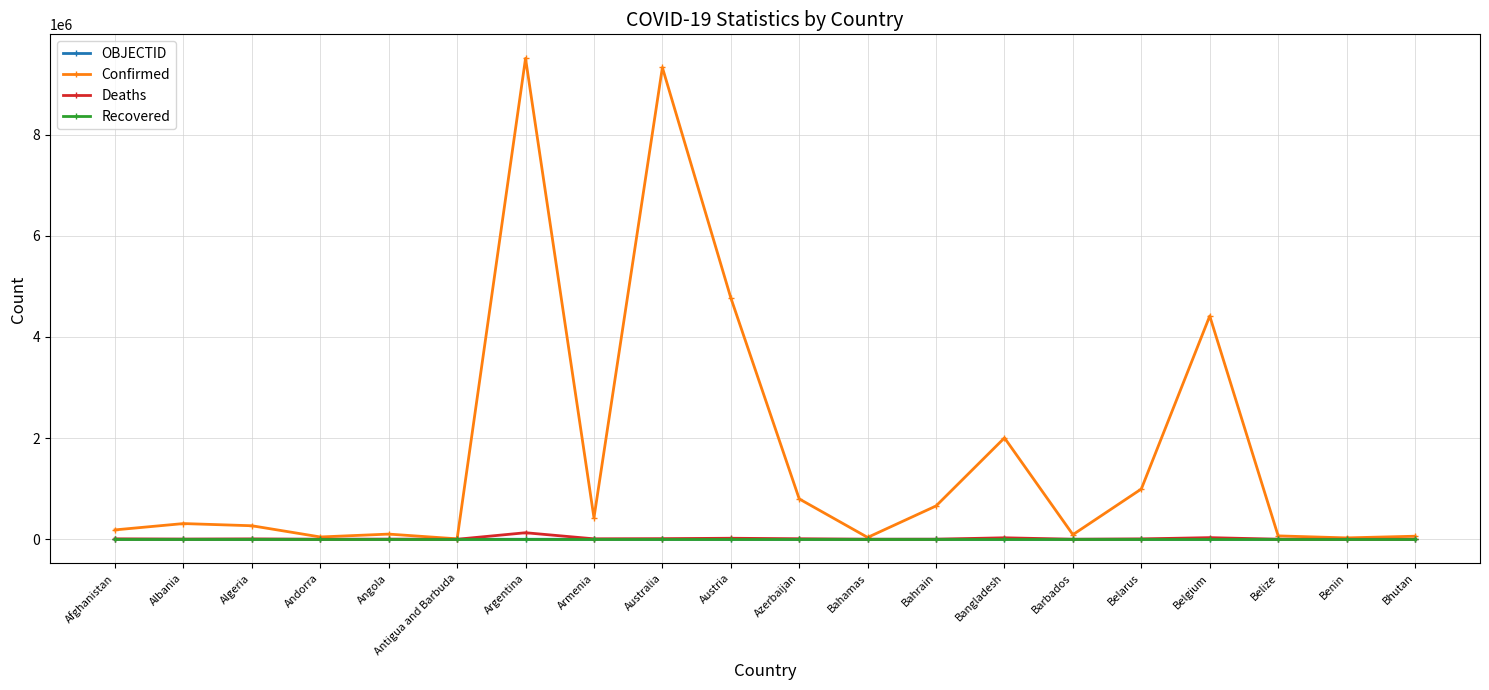

At how many categories does at least one series exceed 9462619?

1